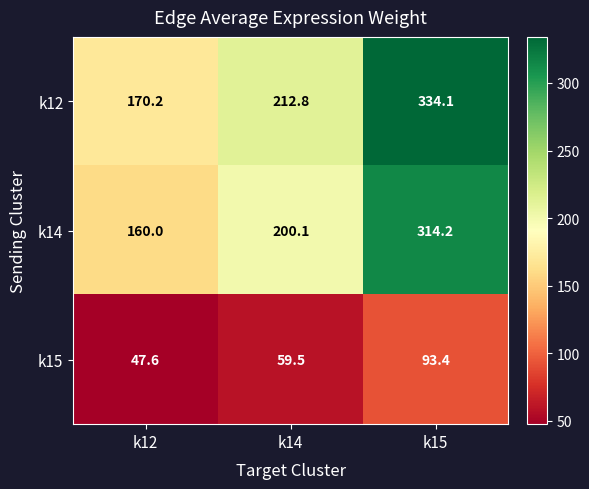

Rank the series by their maximum value, from highest to lowest.

k12, k14, k15